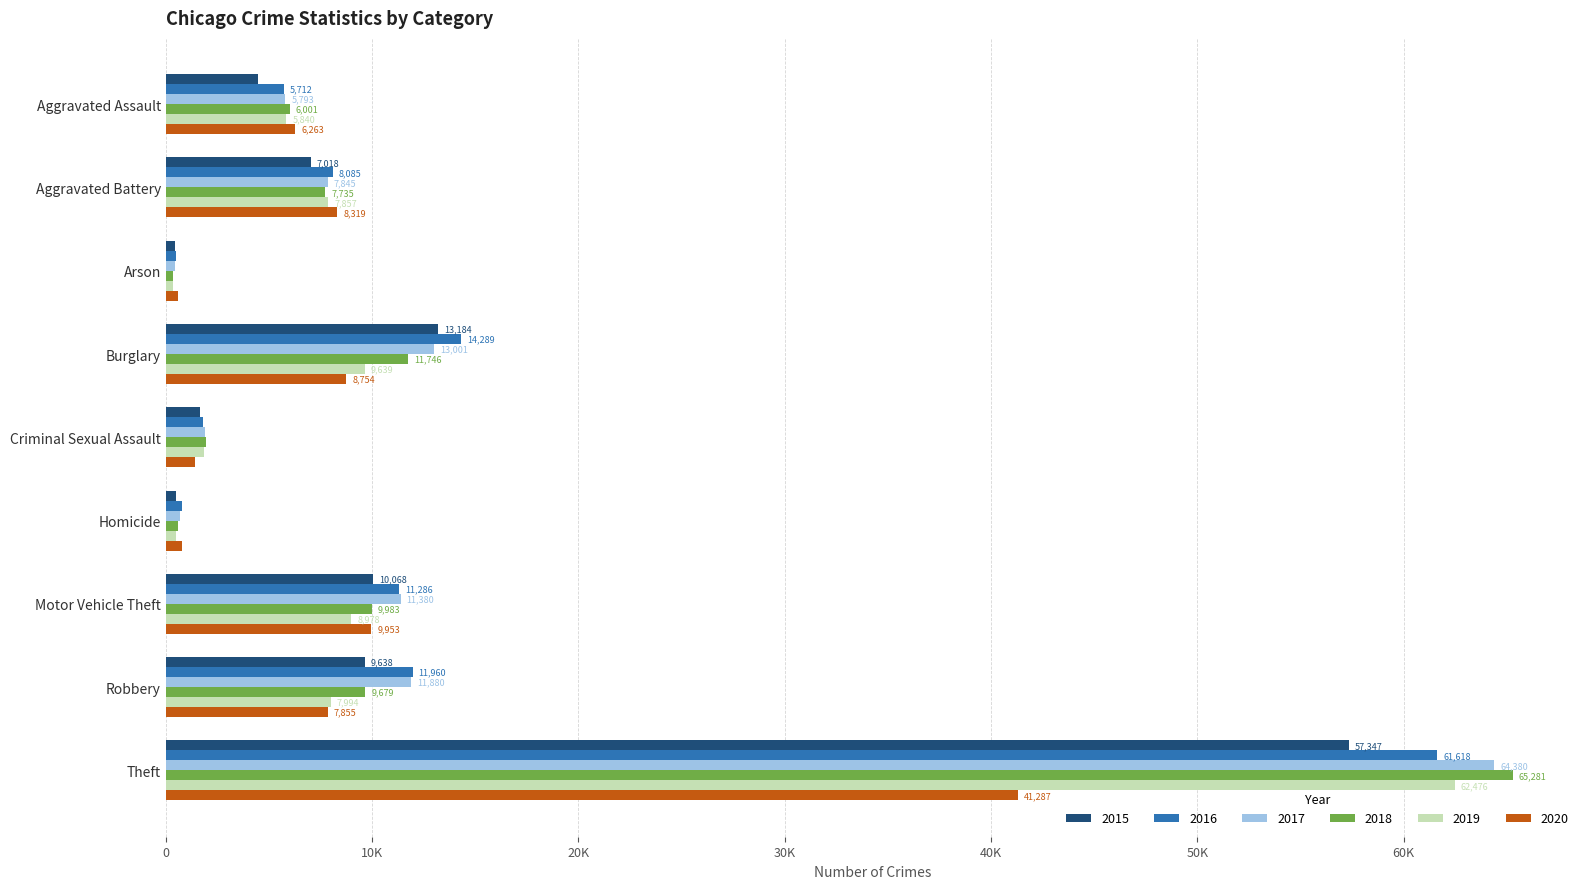

What is the average value of the 2020 series?

9471